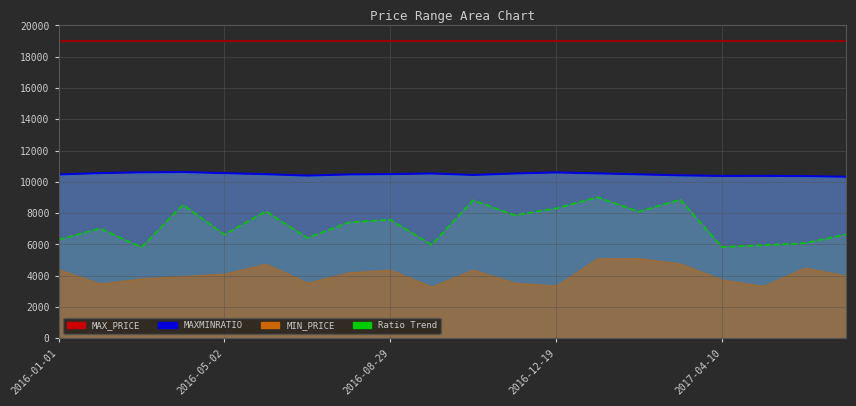

How many lines are shown in the chart?

3